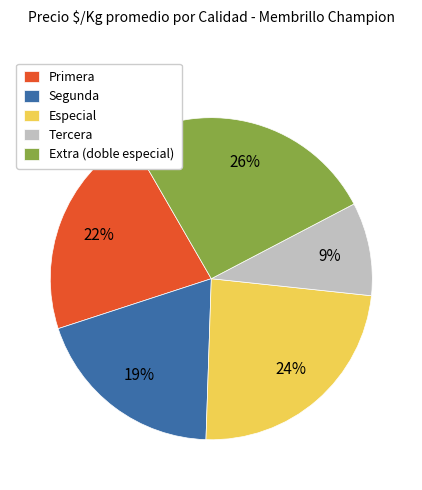

To the nearest percent, what percentage of the pie is Primera?

22%